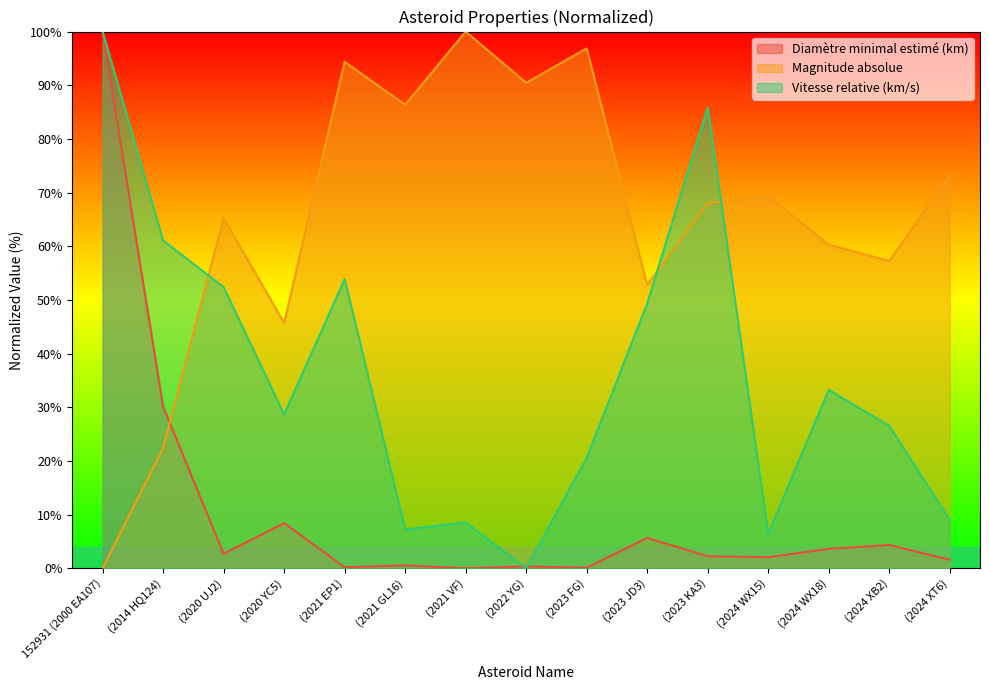

What is the total value across all series at (2021 VF)?

108.5